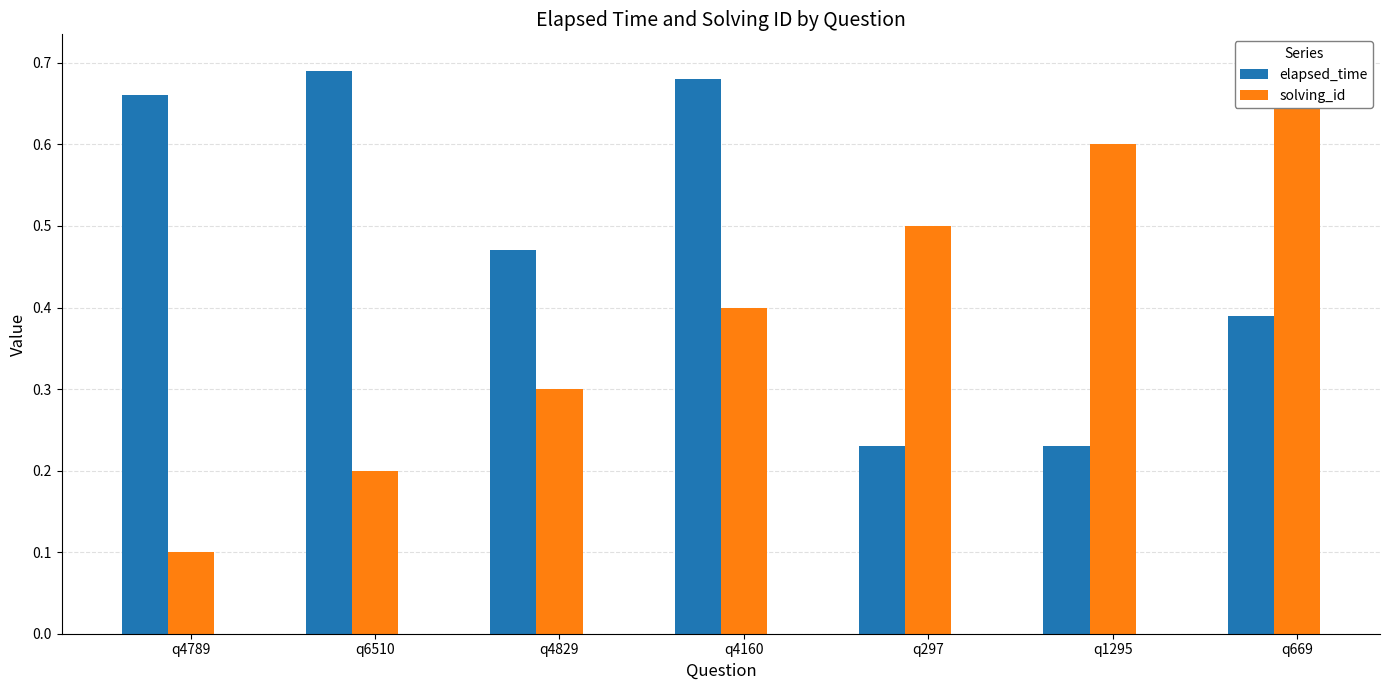

At q297, list the series in order from largest to smallest.

solving_id, elapsed_time